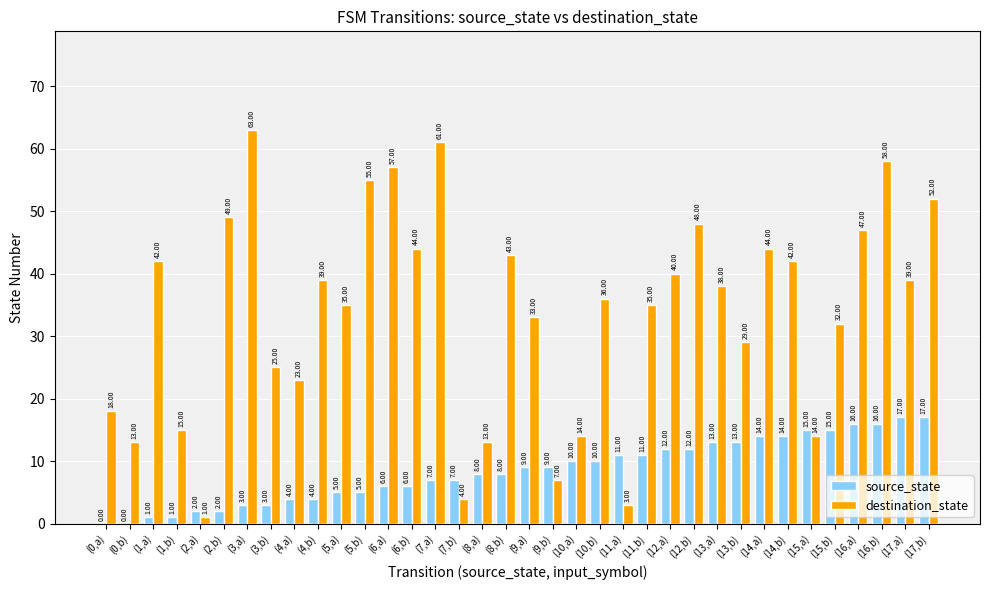

Which series changed the most between (8,b) and (10,b)?

destination_state